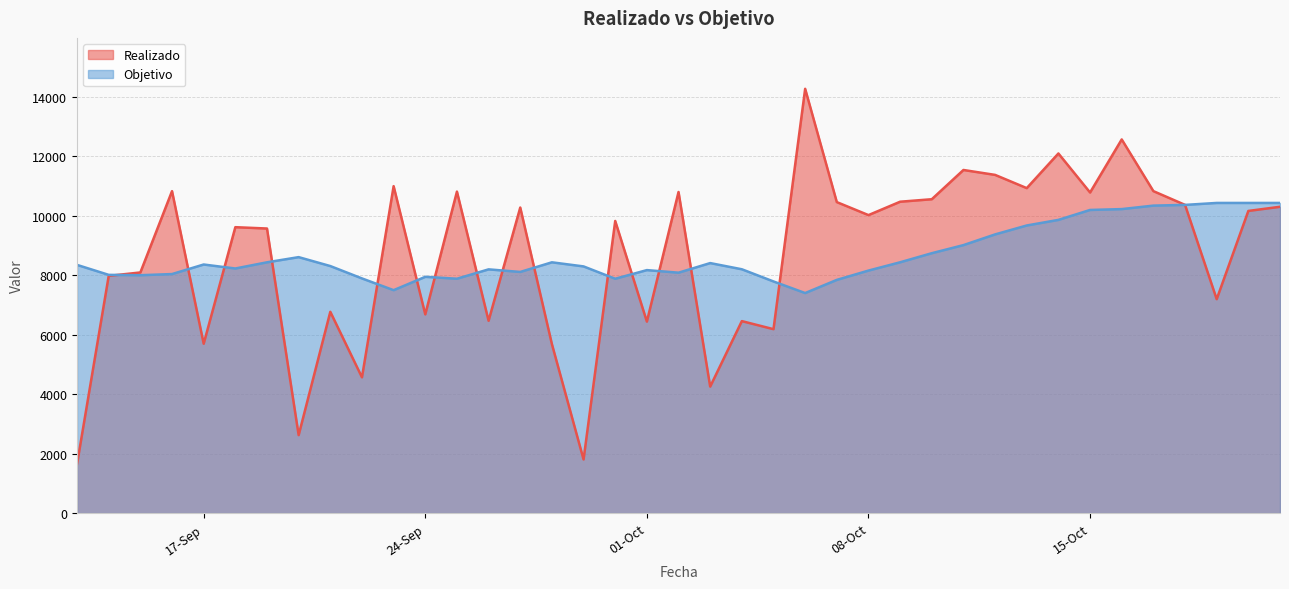

How many data points does each series have?

39